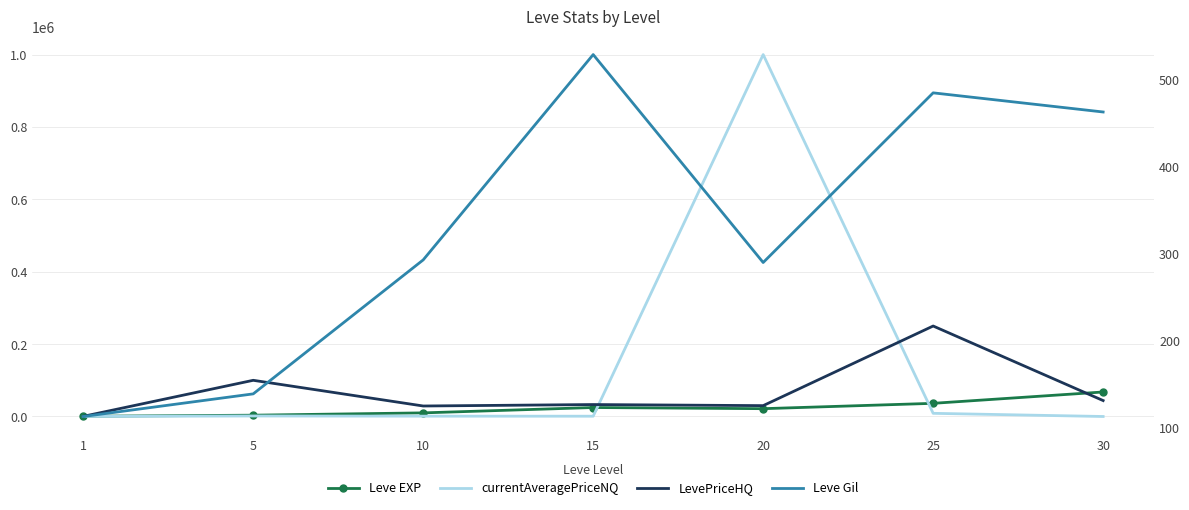

Reading left to right, what are all the values shown in this chart?

Leve EXP: 1=630.0	5=3600.0	10=9990.0	15=24790.0	20=21600.0	25=36390.0	30=67730.0
currentAveragePriceNQ: 1=232.9	5=1403.0	10=936.0	15=800.0	20=1000000.0	25=8758.5	30=0.0
LevePriceHQ: 1=389.6	5=100000.0	10=29000.0	15=32999.5	20=30000.0	25=249999.7	30=43998.0
Leve Gil: 1=113.0	5=139.0	10=293.0	15=529.0	20=290.0	25=485.0	30=463.0